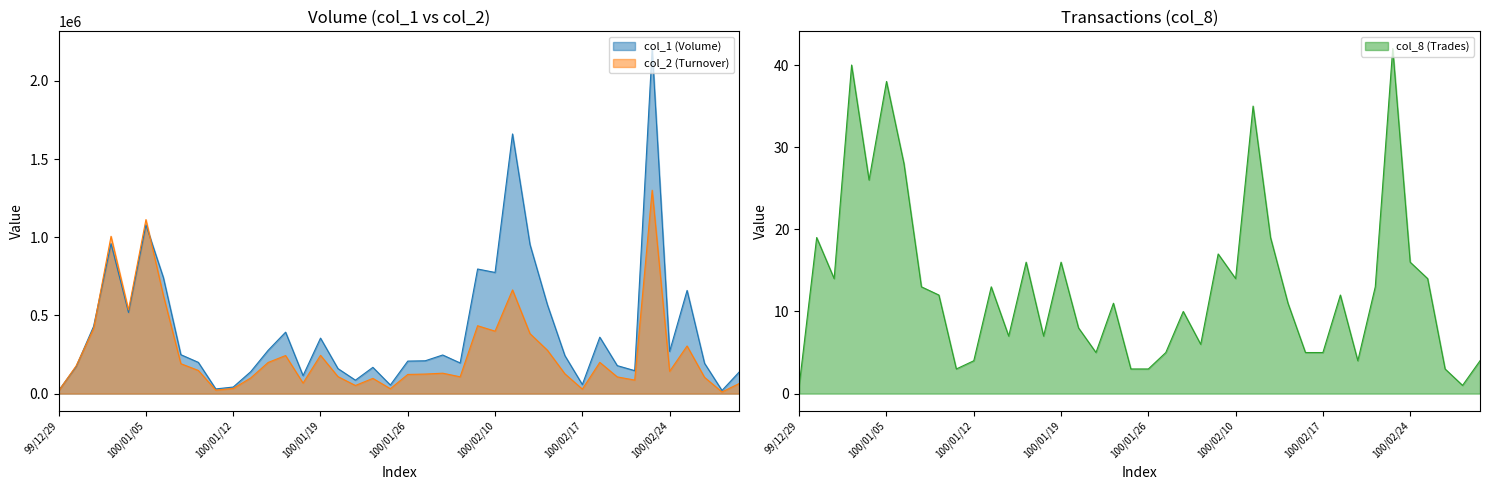

Reading left to right, extract all data points from this chart.

col_1: 20000	173000	430000	959000	519000	1079000	742000	249000	200000	30000	42000	140000	277000	393000	115000	355000	160000	86000	168000	55000	208000	210000	247000	196000	797000	775000	1661000	954000	568000	243000	58000	361000	179000	147000	2207000	270000	660000	194000	20000	140000
col_2: 17800	177270	416110	1006370	535480	1113210	627500	191300	148200	22300	32840	99930	199300	243540	67400	244950	108700	52020	97510	31350	122620	125090	130650	107540	434220	399390	663340	383810	277280	126650	28880	199930	106800	86700	1301090	142500	304780	104200	10400	65300
col_8: 1	19	14	40	26	38	28	13	12	3	4	13	7	16	7	16	8	5	11	3	3	5	10	6	17	14	35	19	11	5	5	12	4	13	42	16	14	3	1	4